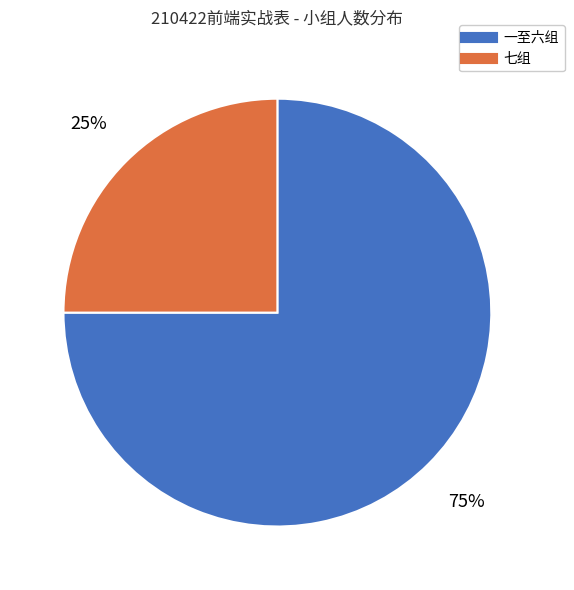

To the nearest percent, what is the difference between the largest and smallest slice percentages?

50%